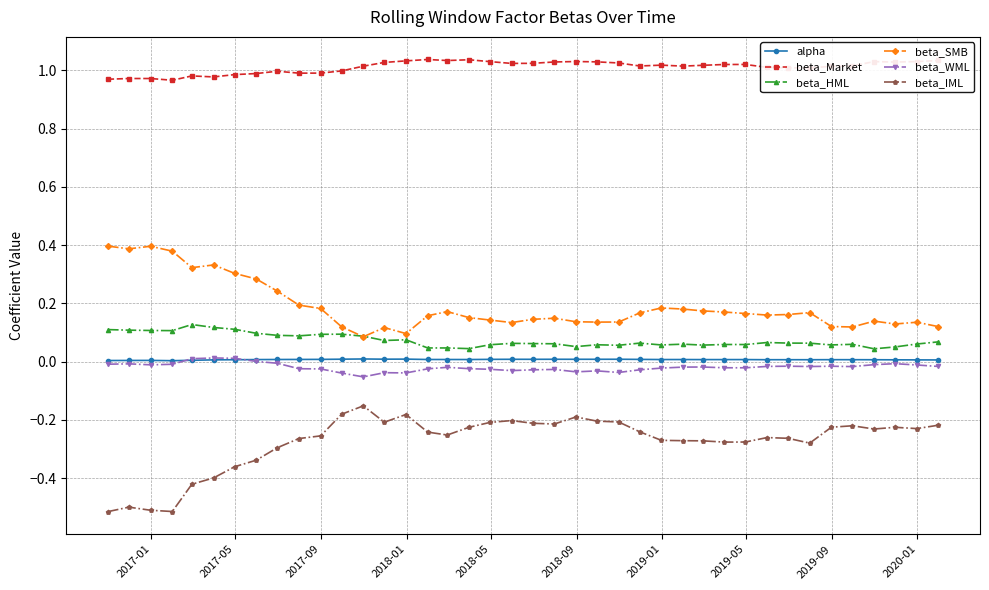

True or false: alpha has more than 0 interior local peaks.

True